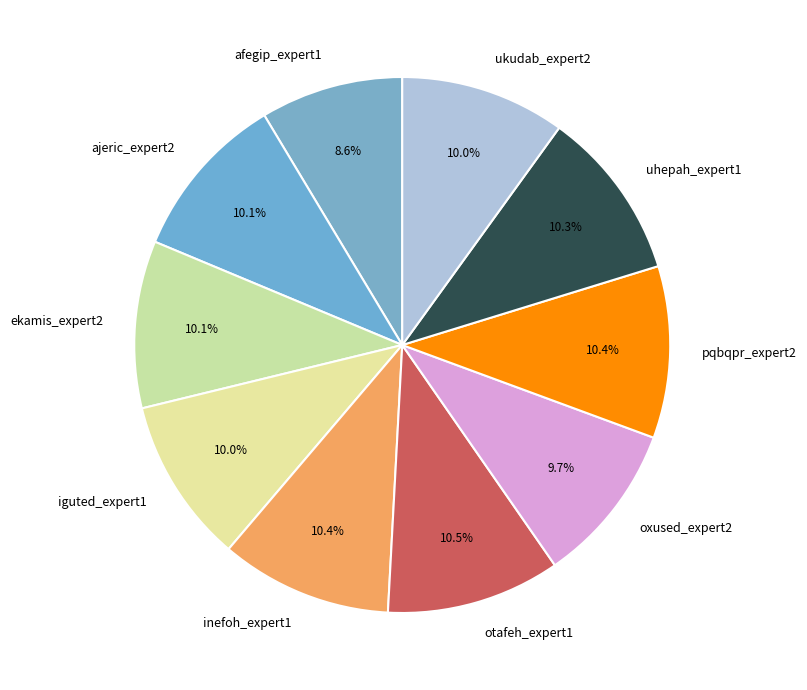

Is there any slice that represents more than half of the pie?

No